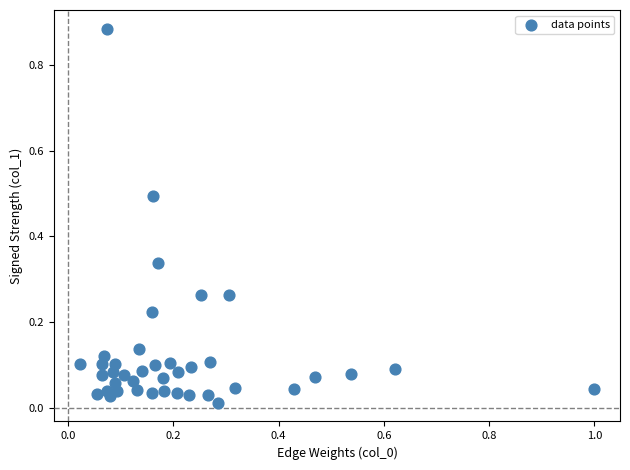

What is the range of X values (max minus min)?

1.0